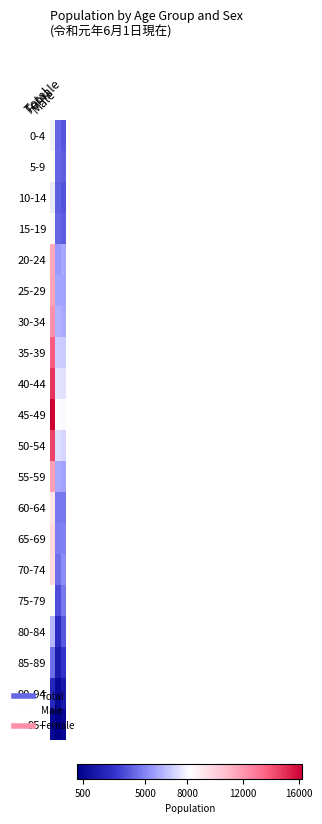

What is the spread (max minus min) of values at Female?

7562